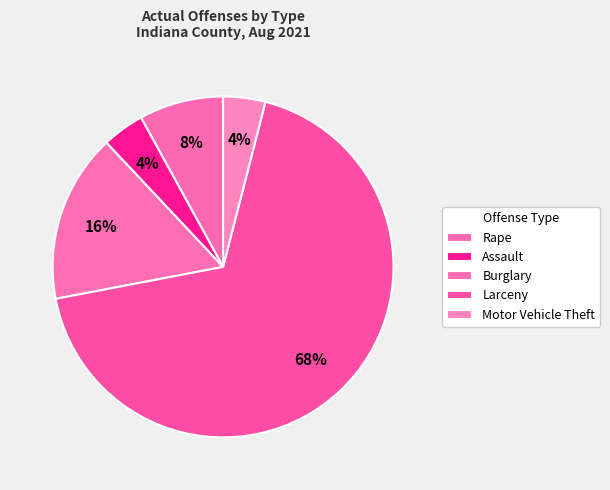

What percentage is the Assault slice, to the nearest percent?

4%